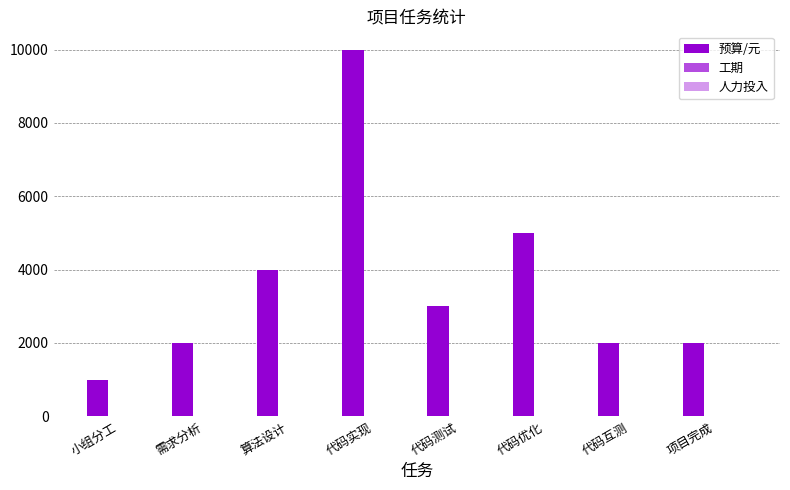

Count the number of categories in the chart.

8